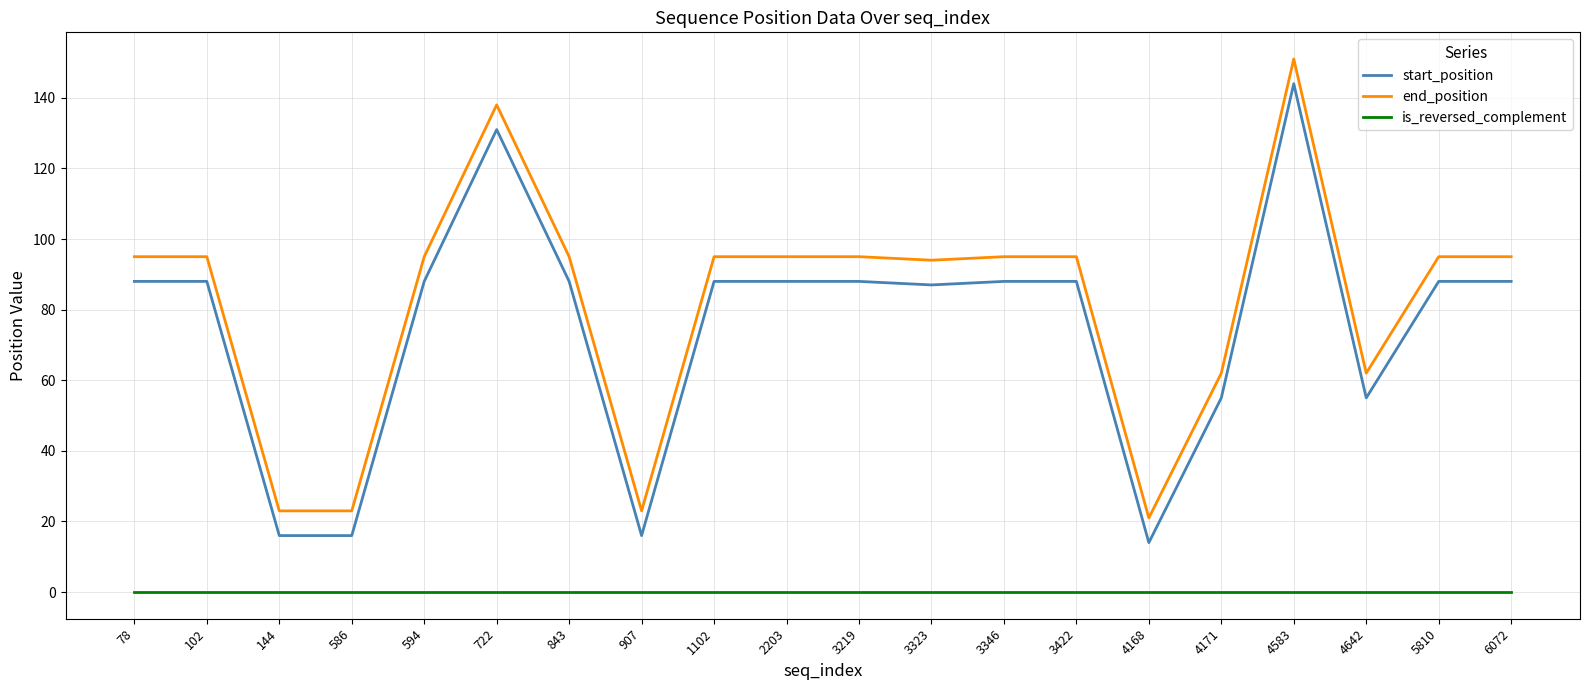

List the series in order of their peak value, highest first.

end_position, start_position, is_reversed_complement